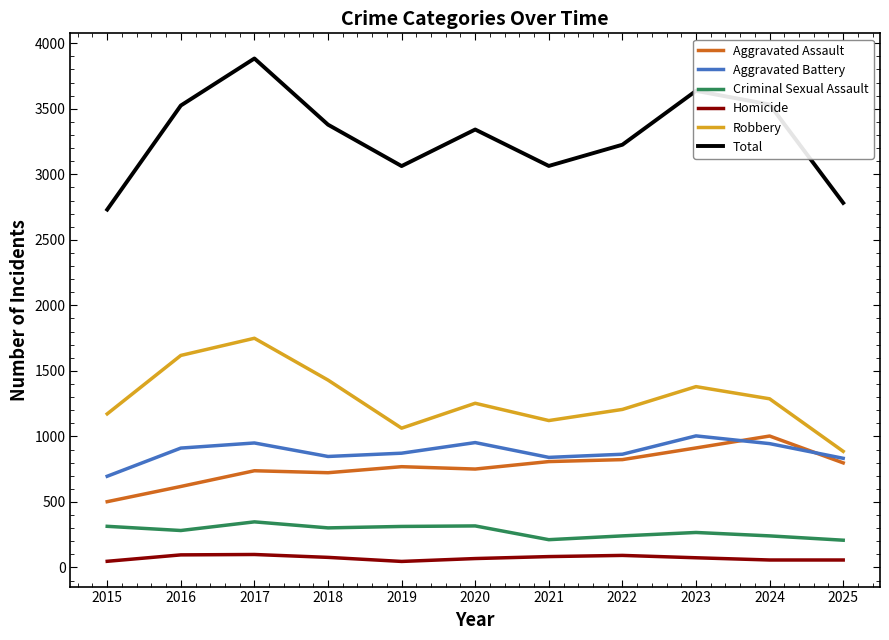

Is the value of Homicide at 2025 greater than the value of Total at 2025?

No